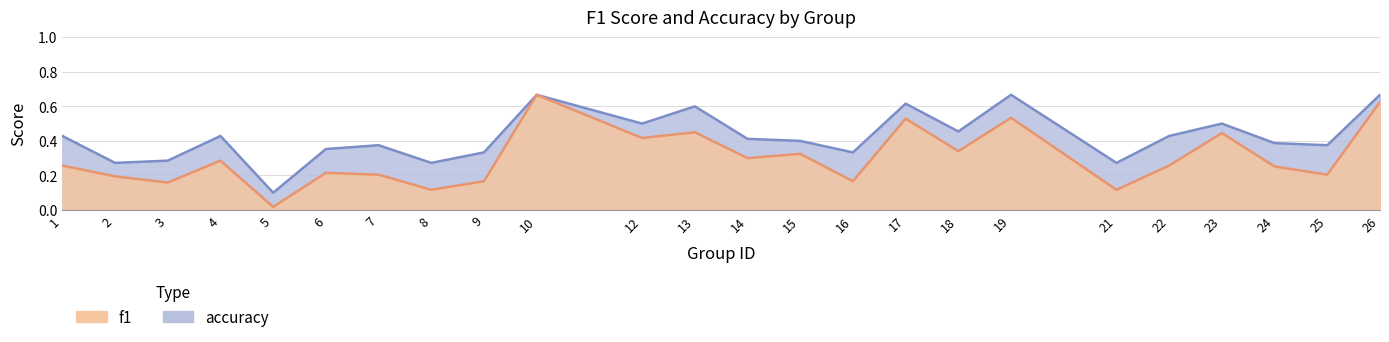

Does the chart have visible grid lines?

Yes